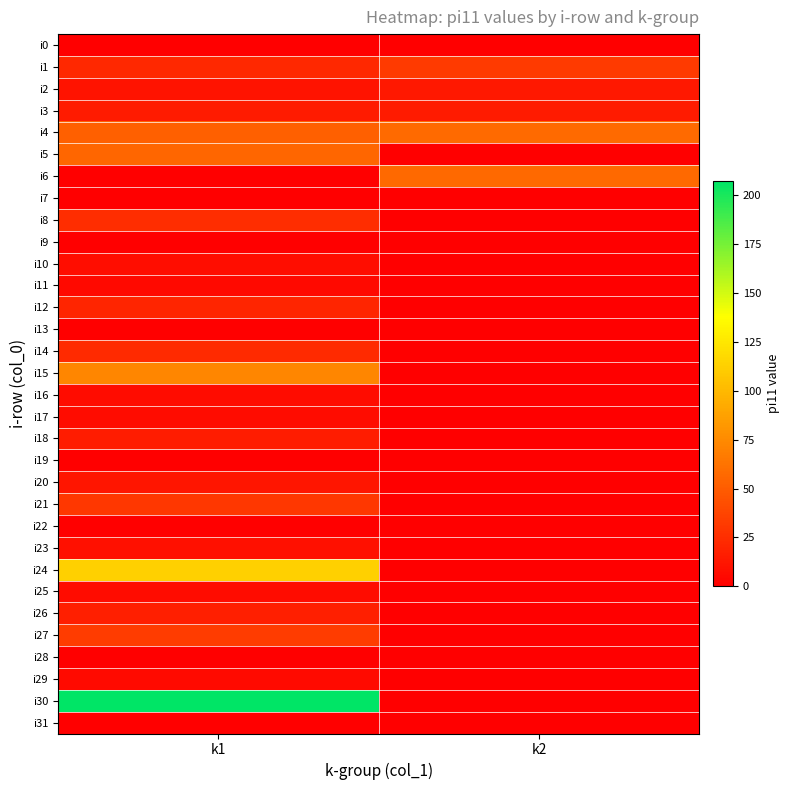

Reading right to left, list all the values displayed in this chart.

i0: k2=0	k1=0
i1: k2=32	k1=22
i2: k2=13	k1=11
i3: k2=15	k1=15
i4: k2=58	k1=52
i5: k2=0	k1=55
i6: k2=57	k1=0
i7: k2=0	k1=0
i8: k2=0	k1=25
i9: k2=0	k1=0
i10: k2=0	k1=8
i11: k2=0	k1=5
i12: k2=0	k1=21
i13: k2=0	k1=0
i14: k2=0	k1=23
i15: k2=0	k1=73
i16: k2=0	k1=7
i17: k2=0	k1=7
i18: k2=0	k1=16
i19: k2=0	k1=0
i20: k2=0	k1=12
i21: k2=0	k1=30
i22: k2=0	k1=0
i23: k2=0	k1=9
i24: k2=0	k1=113
i25: k2=0	k1=7
i26: k2=0	k1=17
i27: k2=0	k1=33
i28: k2=0	k1=0
i29: k2=0	k1=6
i30: k2=0	k1=207
i31: k2=0	k1=0